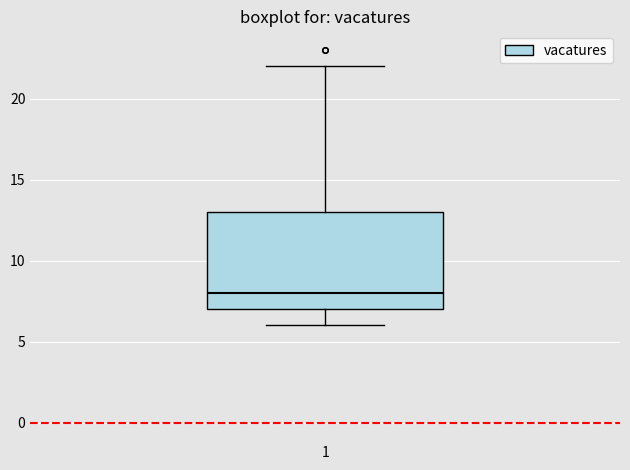

Where does the upper whisker of the box at x = 1 end on the y-axis? The values are not printed on the chart, so give them approximately, as read against the axis.

22